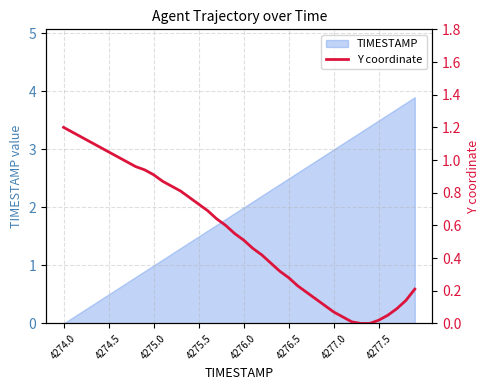

What is the highest value of the TIMESTAMP series?

3.9